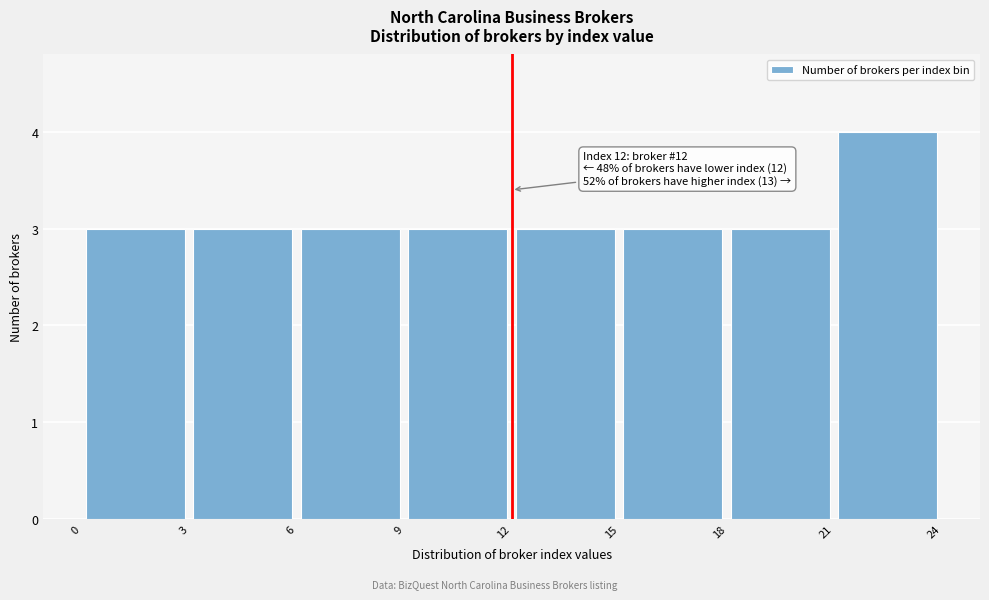

Over which range of the x-axis is the bar tallest?

21 to 24